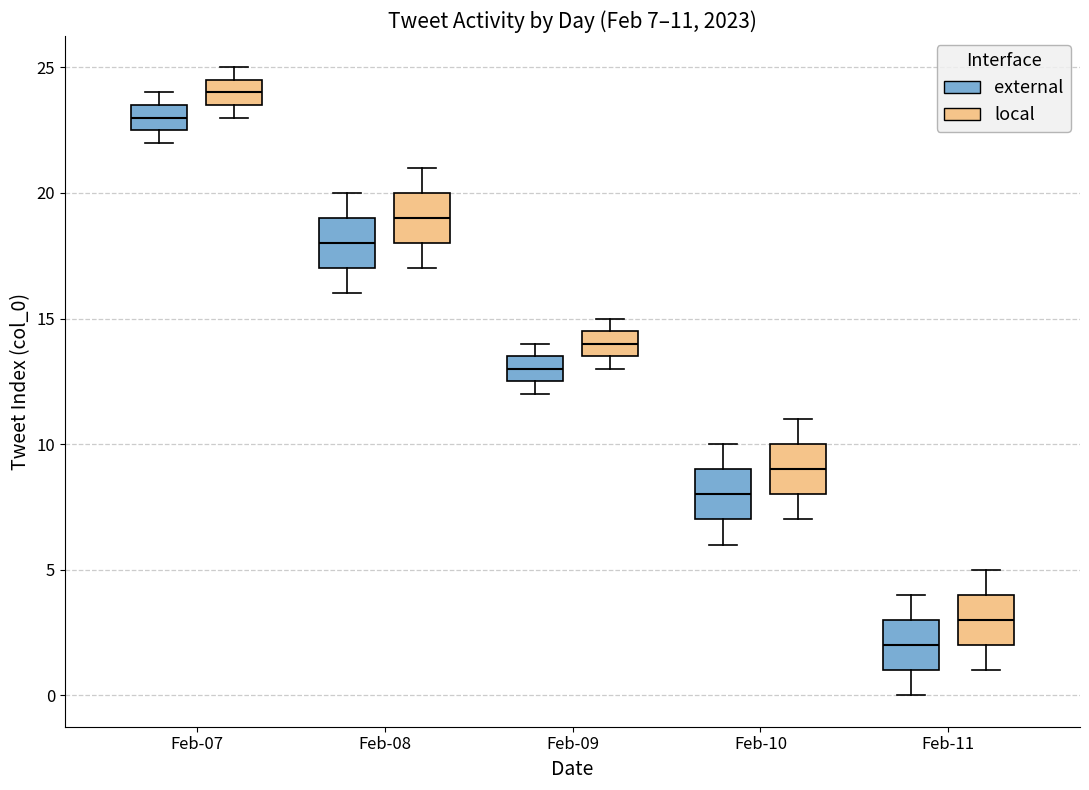

Which box's median line is the highest?

Feb-07 (local)